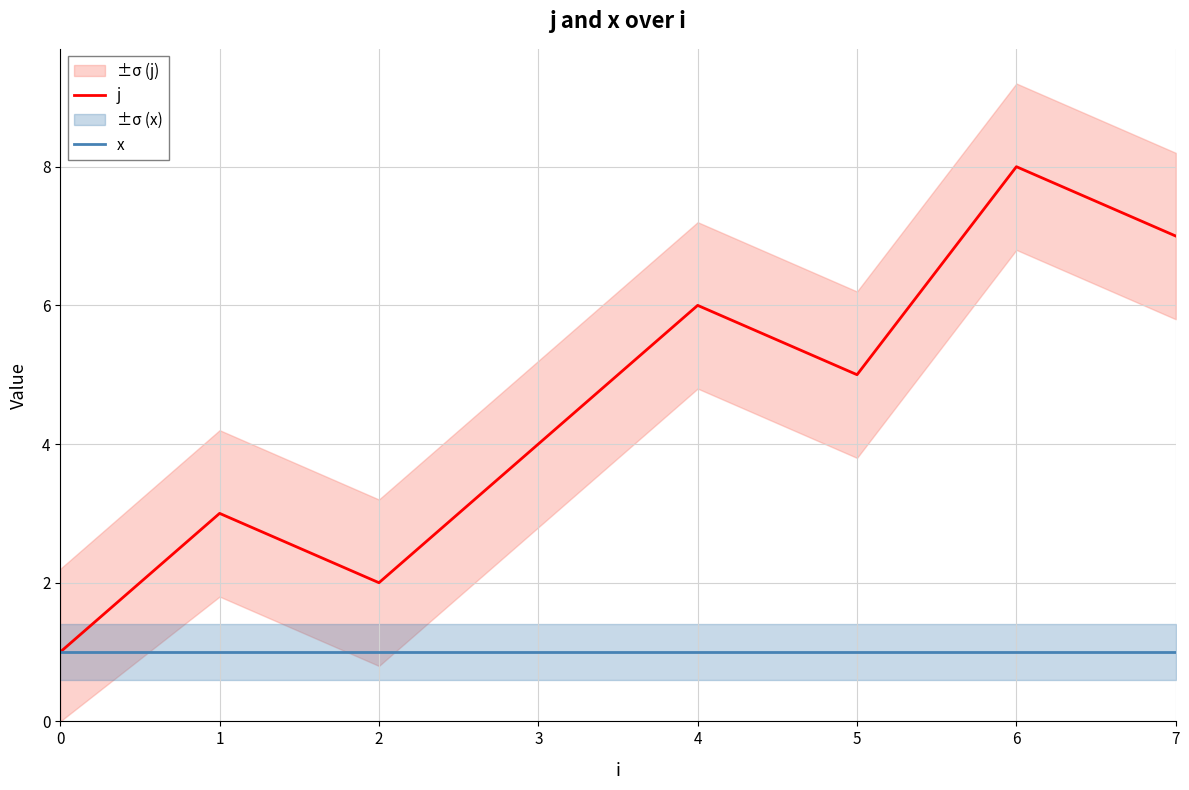

List the labels in order of j value, smallest first.

0, 2, 1, 3, 5, 4, 7, 6